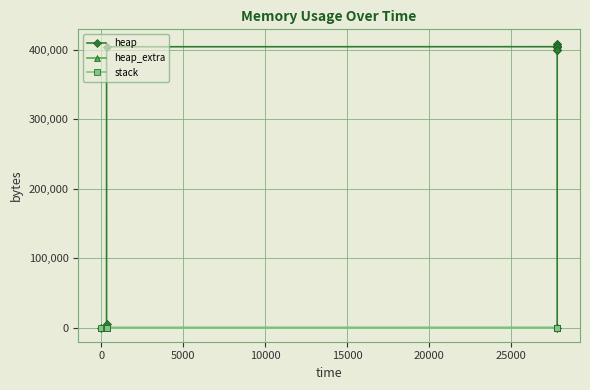

What is the difference between the second highest and second lowest values in the heap series?

409209